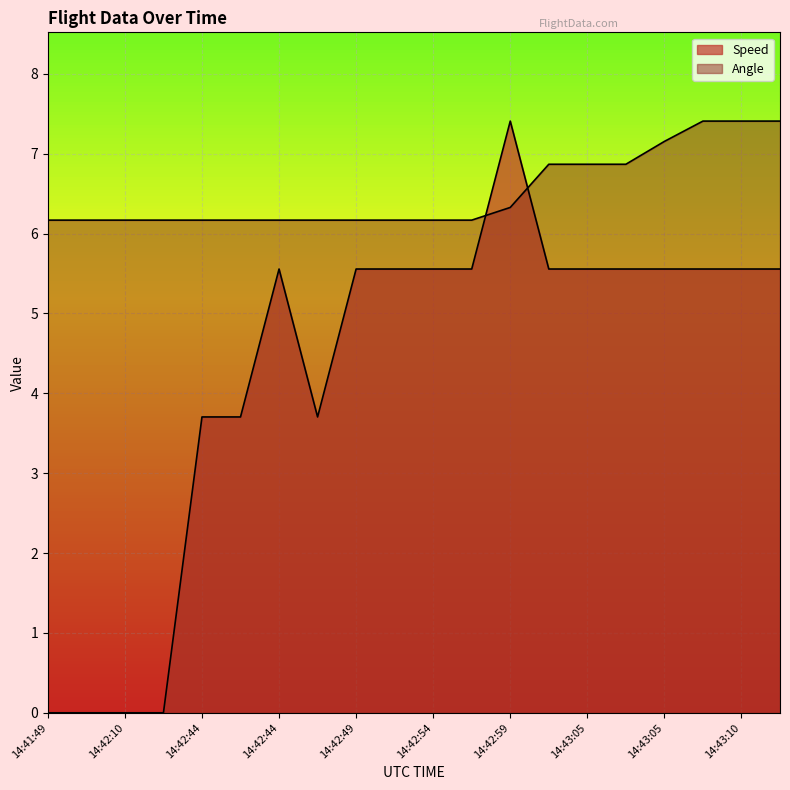

Reading left to right, what are all the values shown in this chart?

Speed: 0.0	0.0	0.0	0.0	3.7	3.7	5.6	3.7	5.6	5.6	5.6	5.6	7.4	5.6	5.6	5.6	5.6	5.6	5.6	5.6
Angle: 6.2	6.2	6.2	6.2	6.2	6.2	6.2	6.2	6.2	6.2	6.2	6.2	6.3	6.9	6.9	6.9	7.2	7.4	7.4	7.4